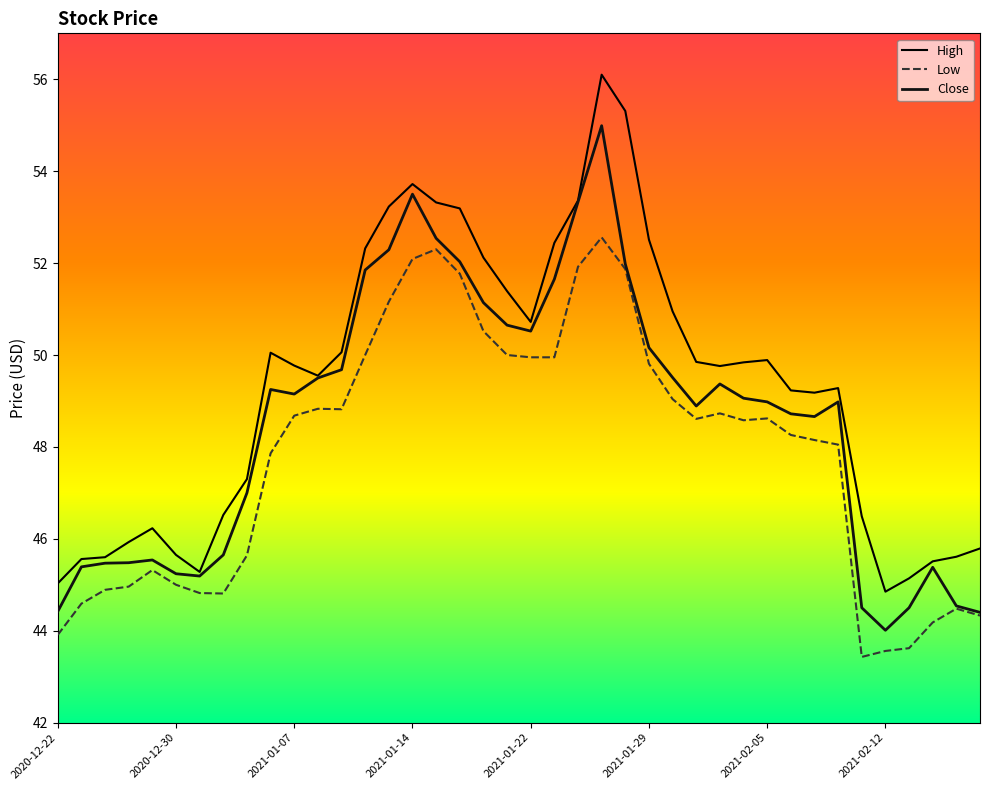

What is the minimum value for Low?

43.4